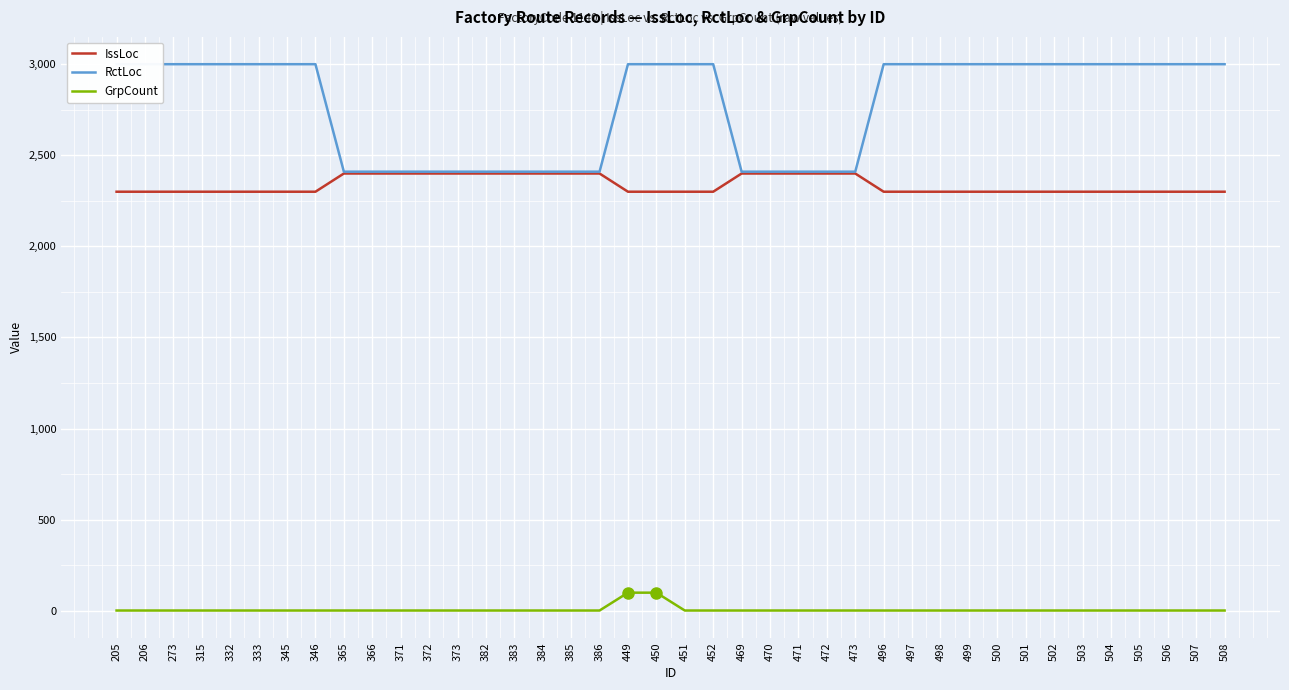

Is the value of RctLoc at 206 greater than the value of GrpCount at 366?

Yes